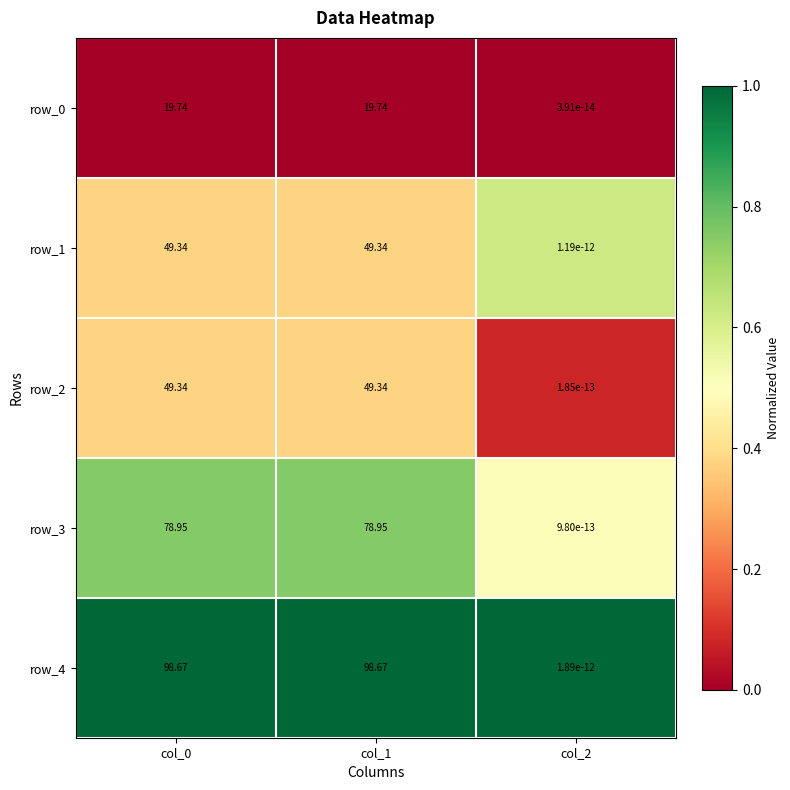

At how many categories does at least one series exceed 0?

3